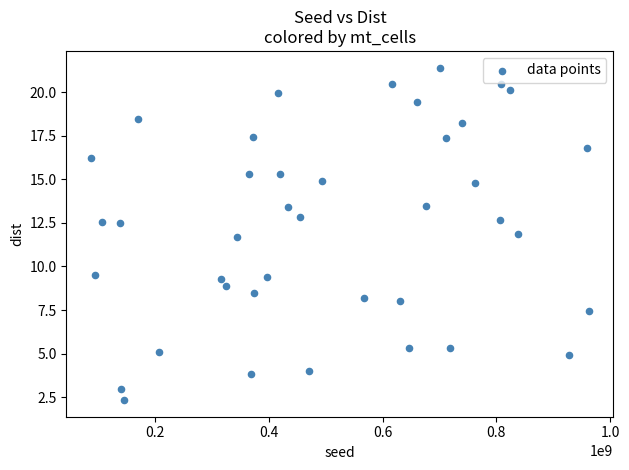

What is the range of X values (max minus min)?

874572235.0